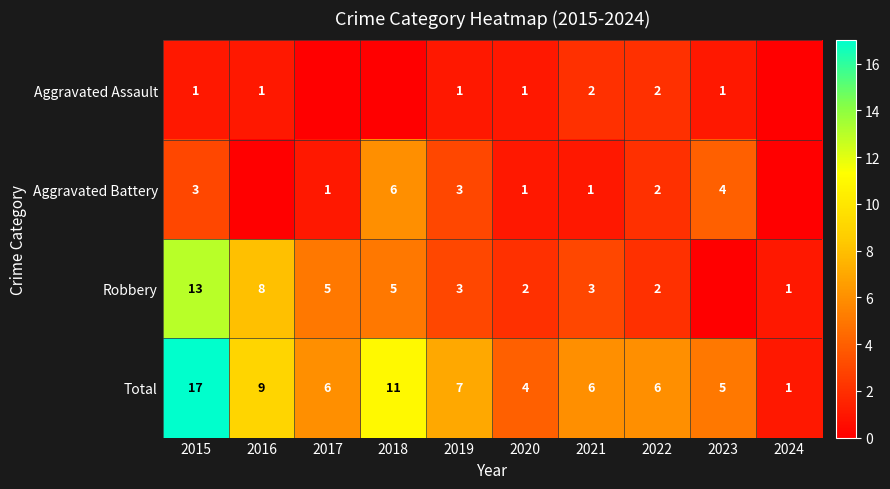

The value of Aggravated Battery at 2022 is 1. True or false?

False